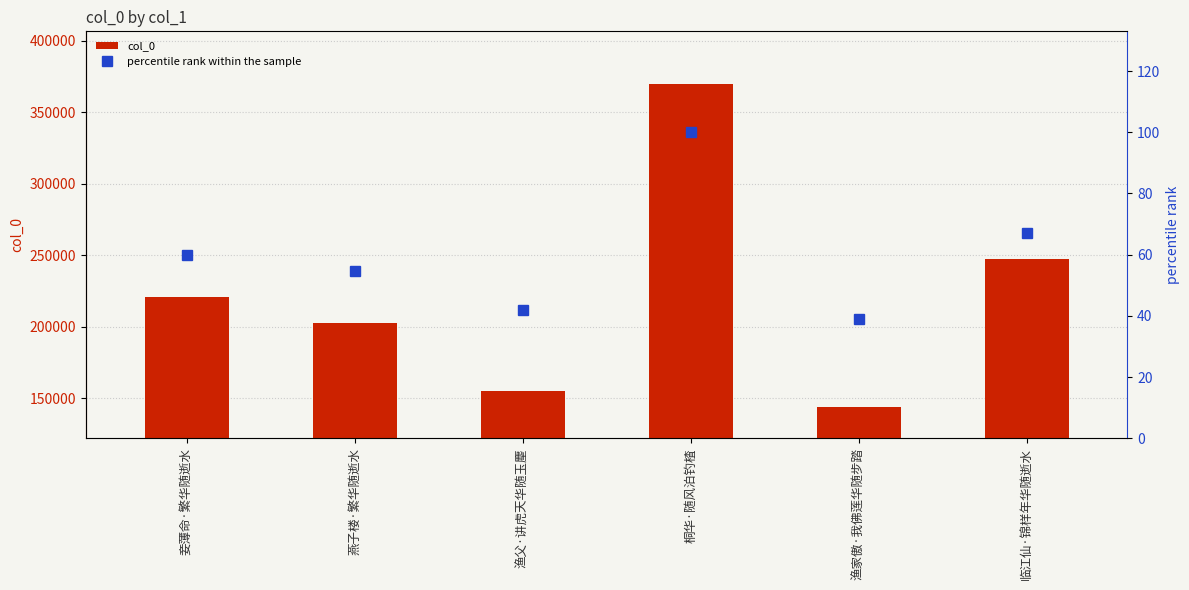

Which category has the highest value in the col_0 series?

桐华·随风泊钓楂